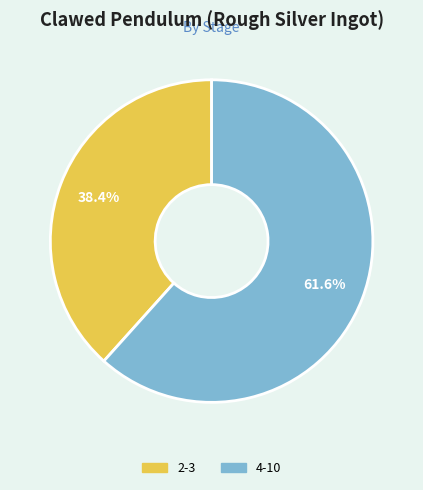

Does any single category account for the majority?

Yes